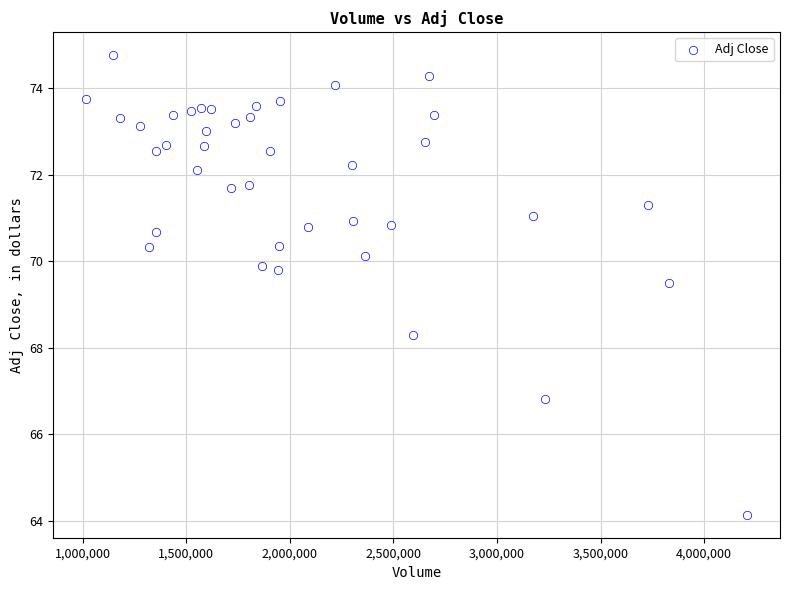

What Y value in the scatter plot is closest to 69?

69.5